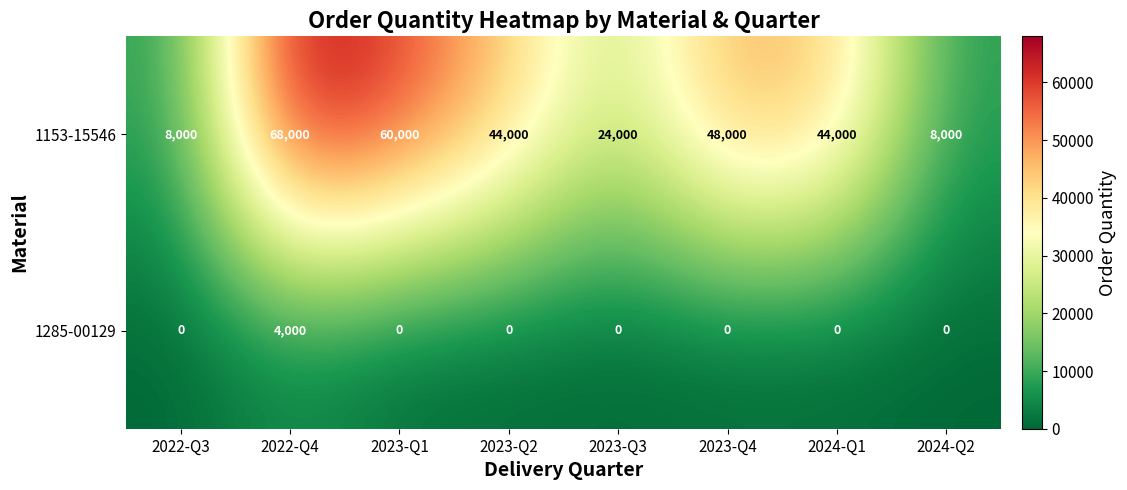

Is it true that 1285-00129 equals 2138 at 2024-Q1?

False